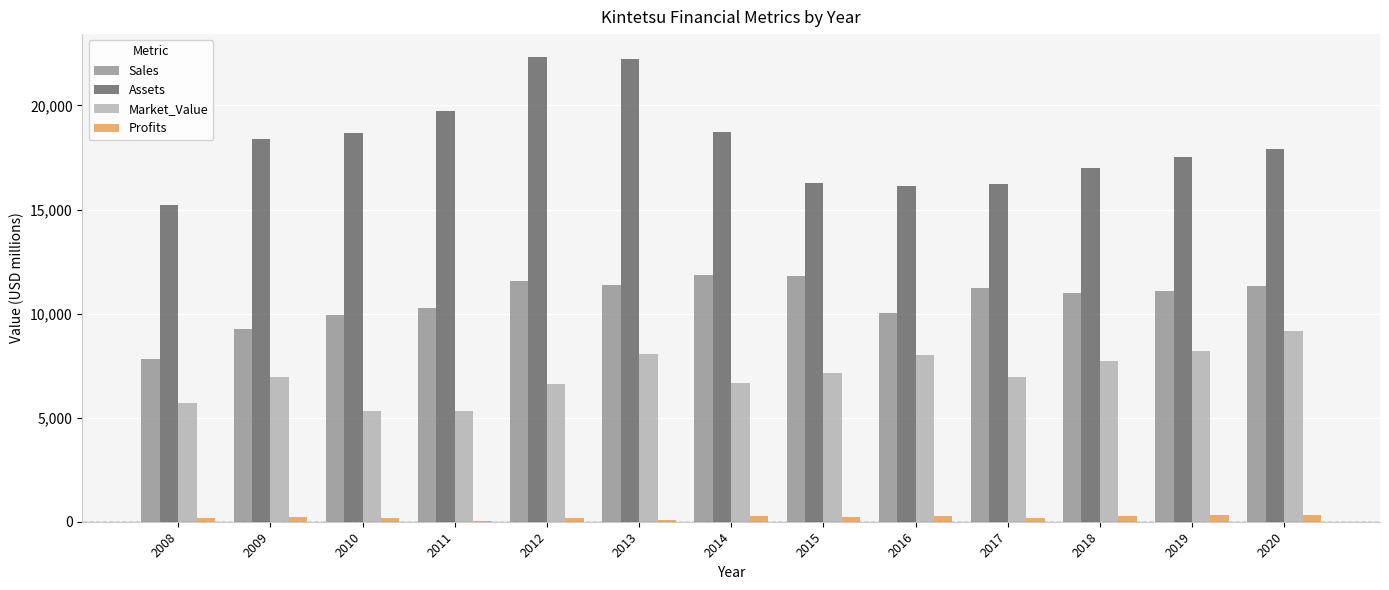

How many groups of bars are there?

13